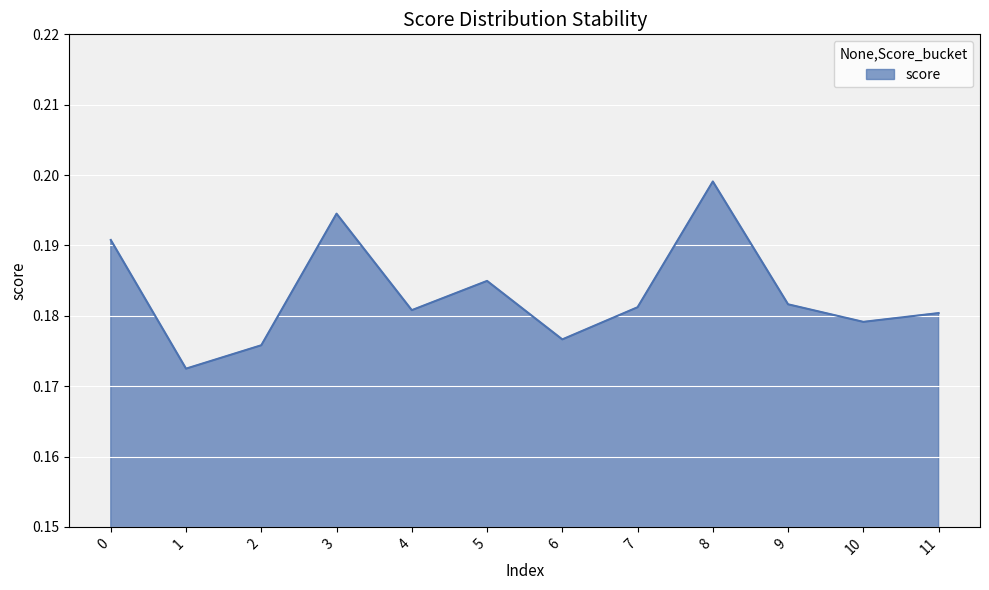

Which has a higher value, 8 or 6?

8